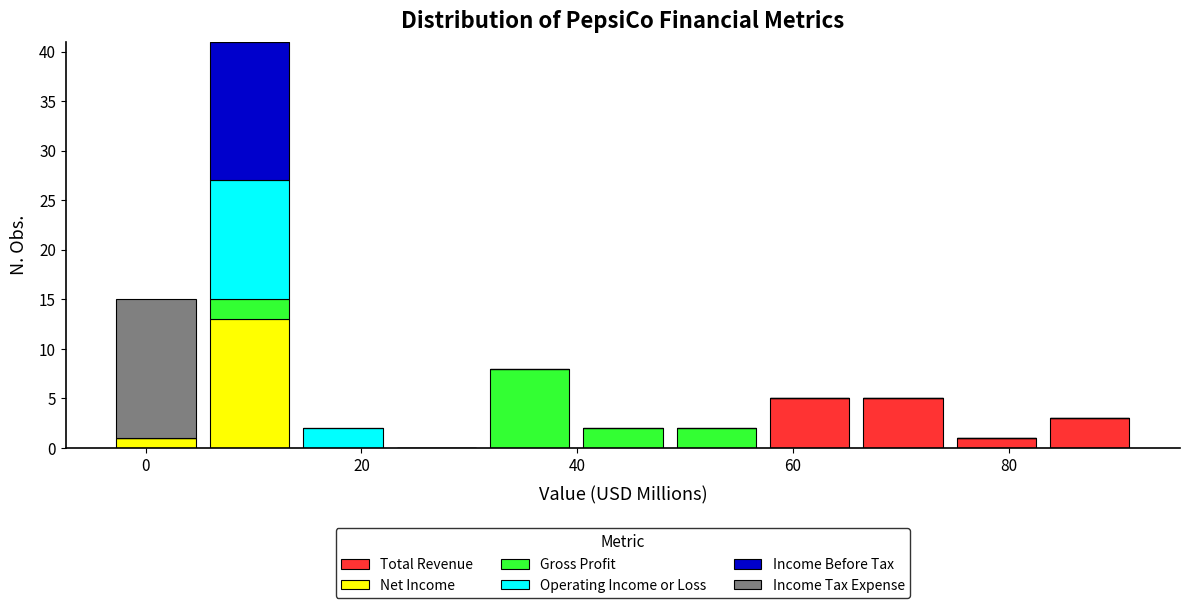

What is the total height of the stacked bar covering 66 to 74 on the x-axis? Neither the bar edges nor the heights are printed on the chart, so give them approximately, as read against the axes.

5